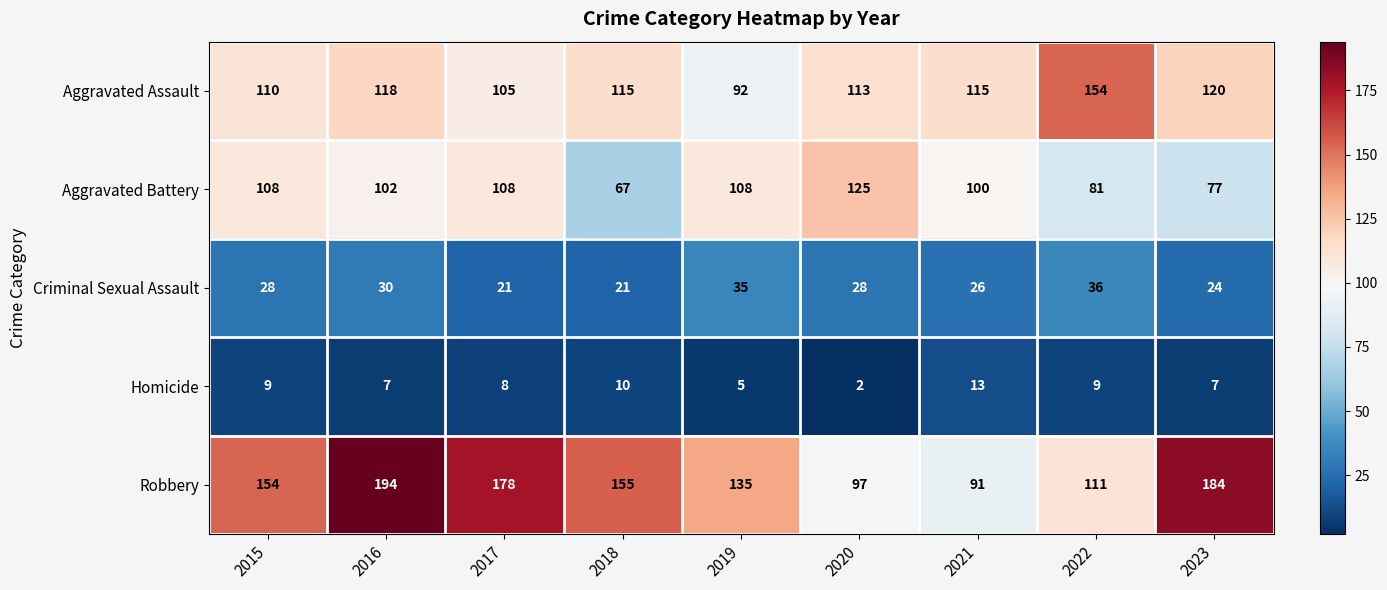

At which label is Aggravated Assault closest to 123?

2023